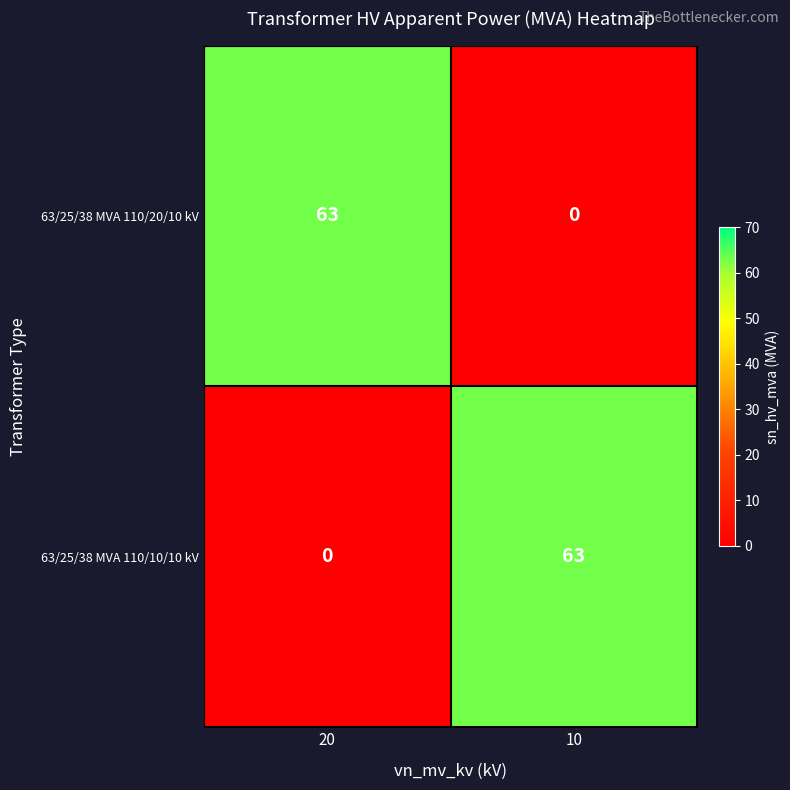

What is the total value across all series at 20?

63